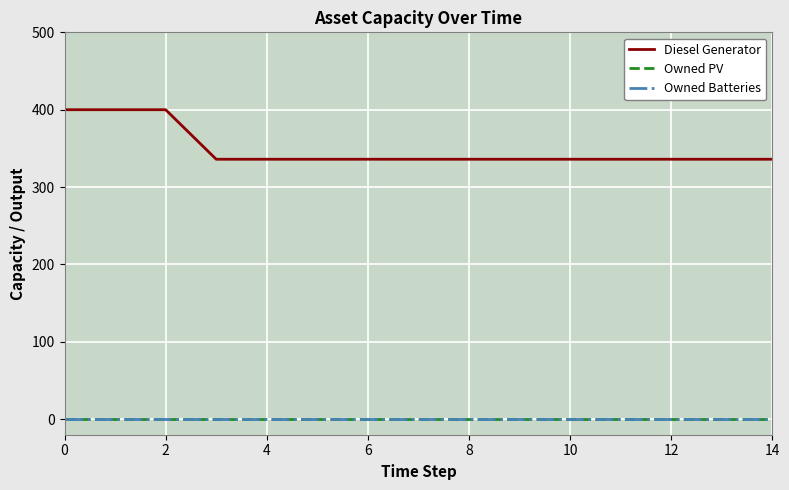

What is the difference between the second highest and second lowest values in the Diesel Generator series?

64